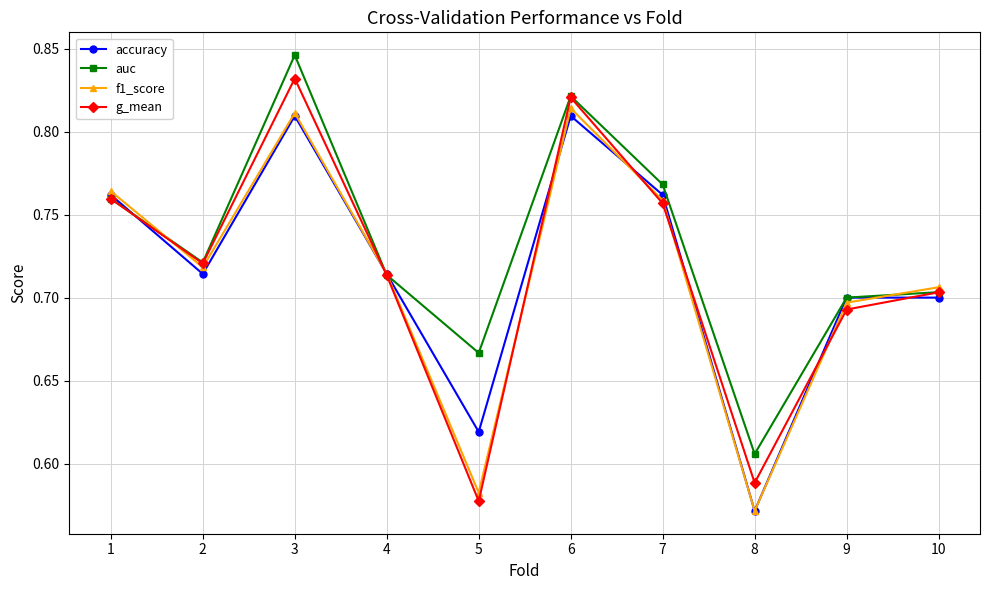

Count the number of categories in the chart.

10